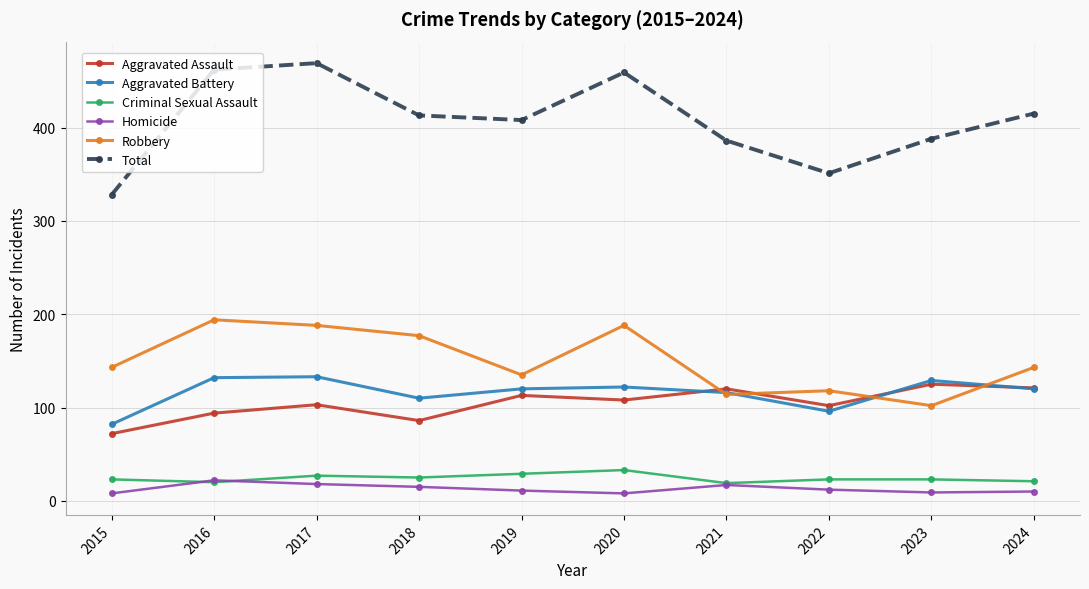

What is the spread (max minus min) of values at 2017?

451